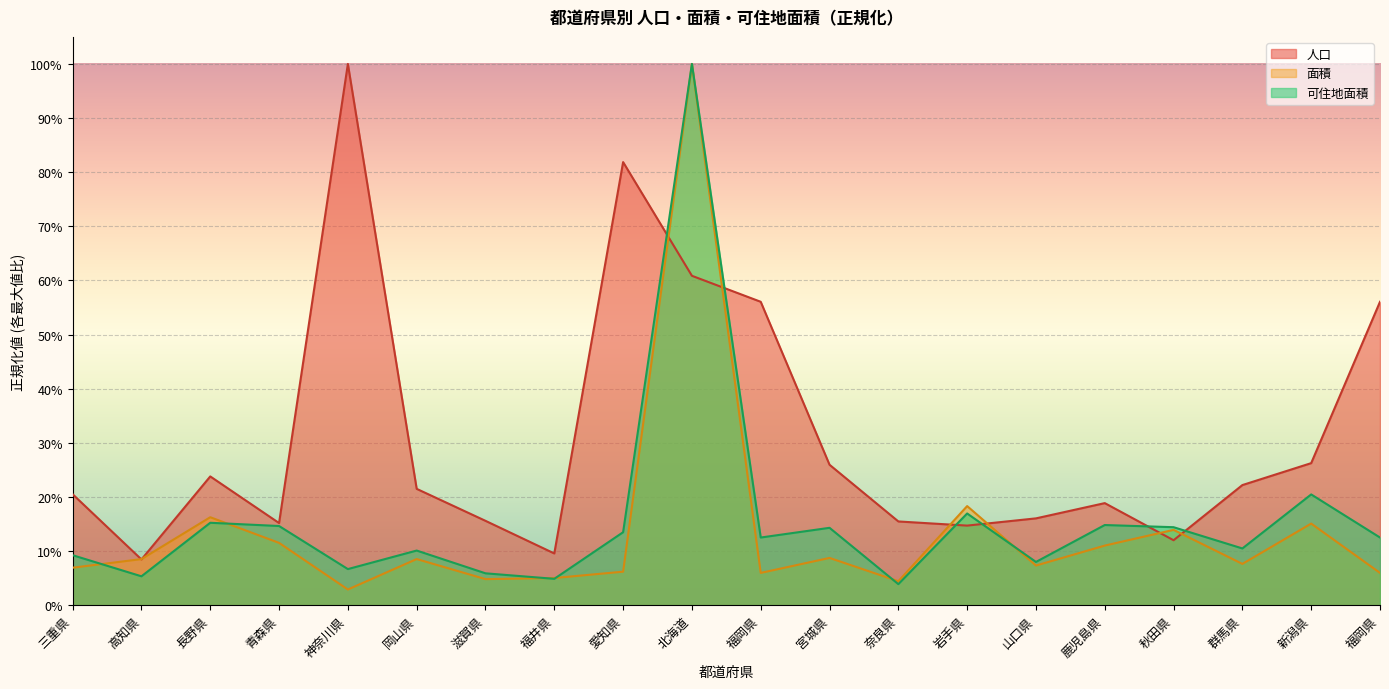

At which category does 可住地面積 reach its first local valley?

高知県